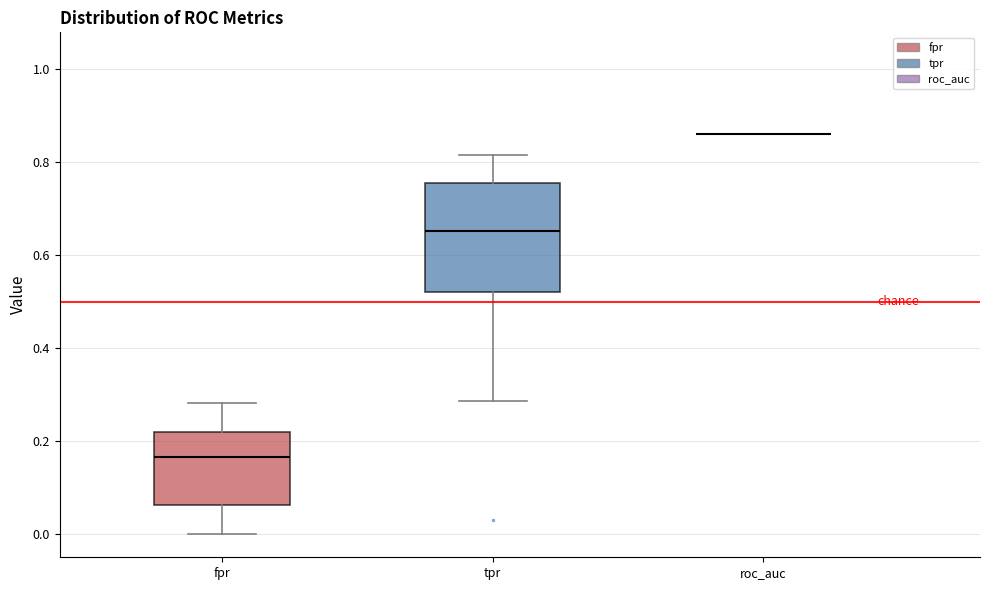

Reading left to right, transcribe this box plot: for each box, give where its median line is, the range the box spans, and where its two whiskers end, as read against the y-axis. The values are not printed on the chart, so give them approximately, as read against the axis.

fpr: median 0.16, box 0.06 to 0.22, whiskers 0.00 to 0.28
tpr: median 0.66, box 0.52 to 0.76, whiskers 0.28 to 0.82
roc_auc: box collapsed to a line at 0.86, whiskers 0.86 to 0.86